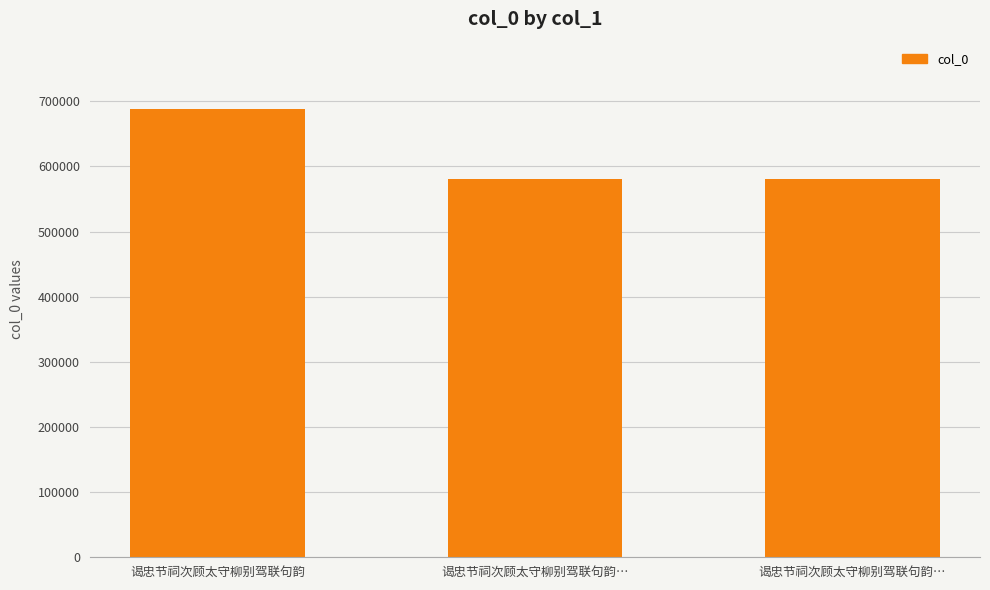

Which category has the highest value across all series?

谒忠节祠次顾太守柳别驾联句韵